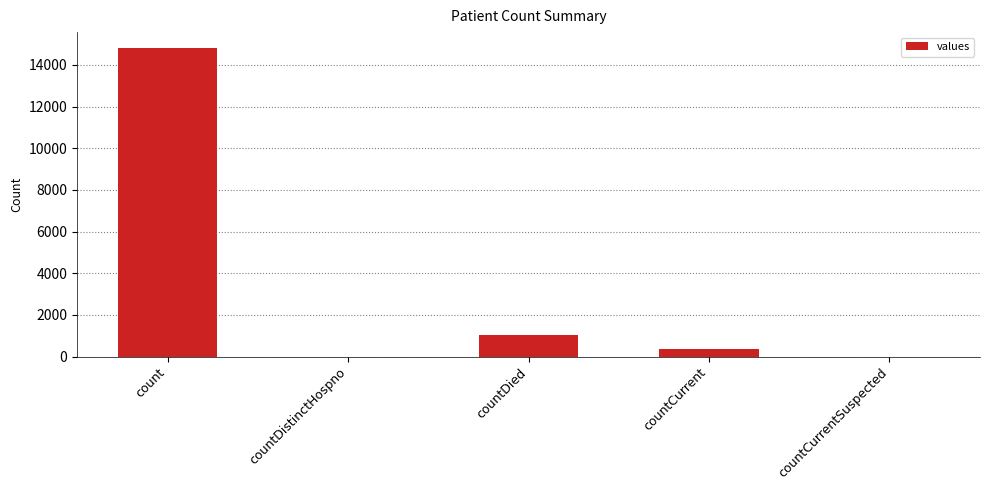

What is the sum of all values?

16269